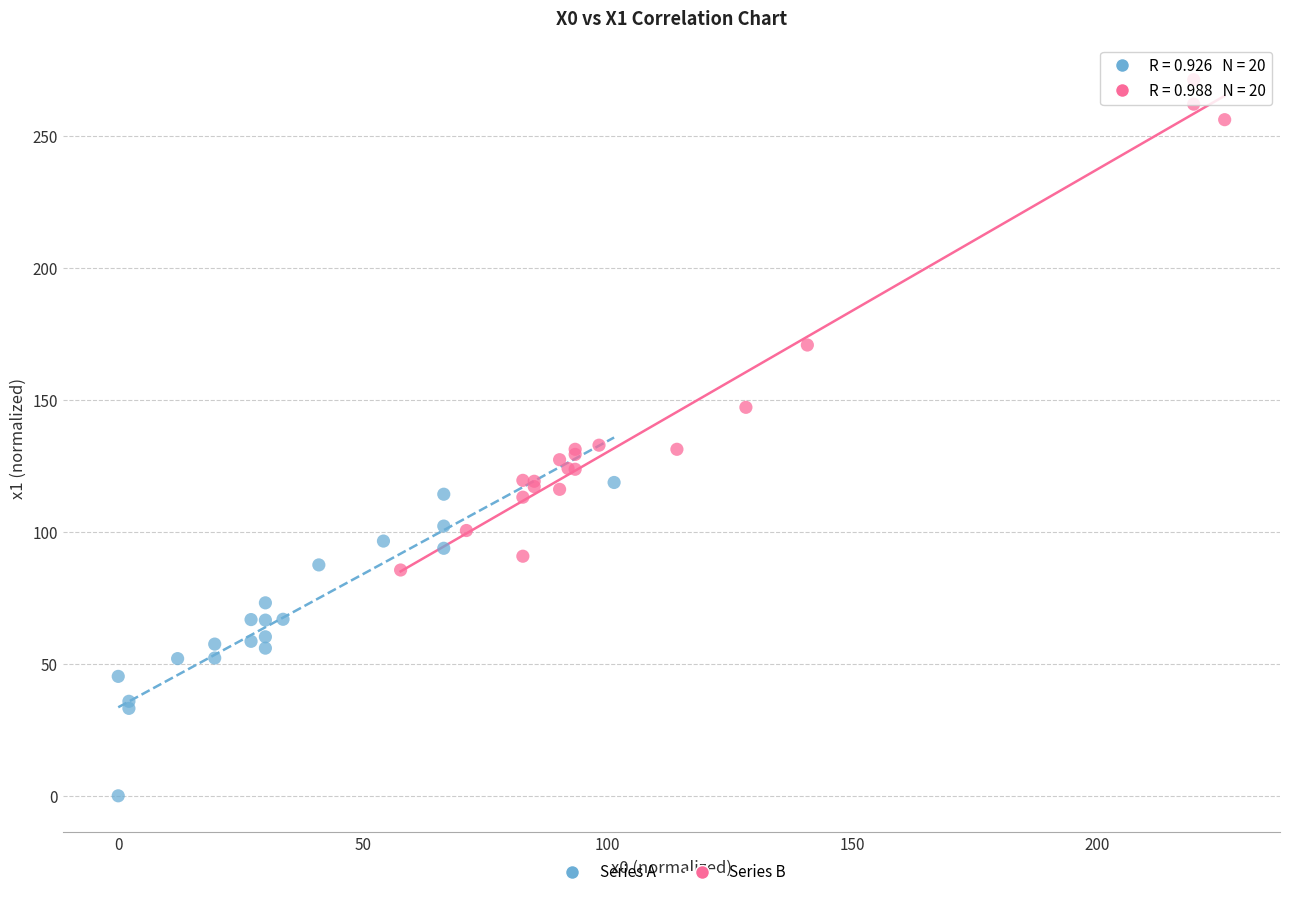

Which series reaches the minimum Y coordinate?

Series A